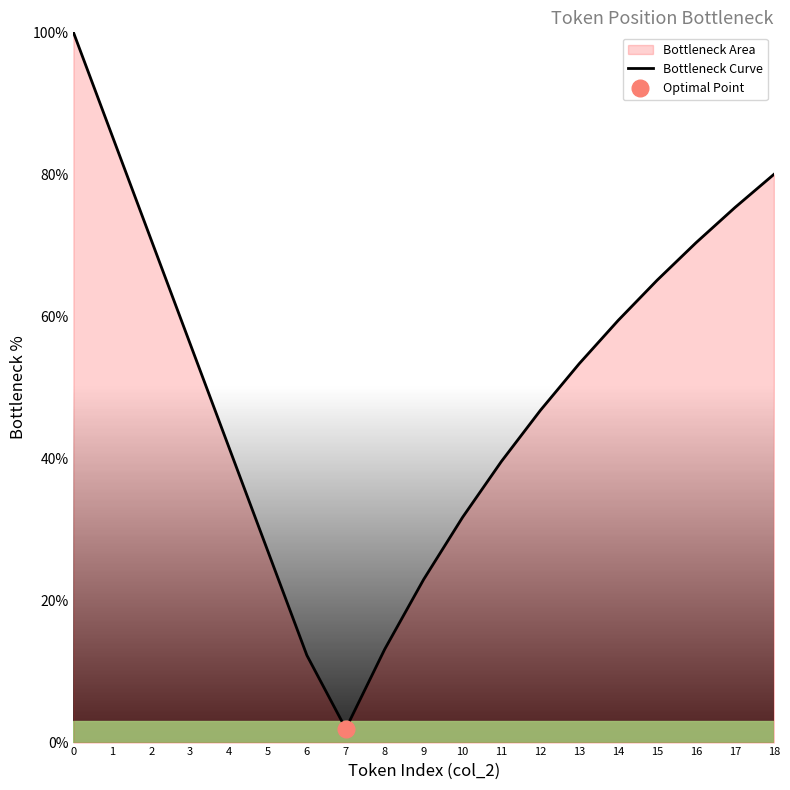

What is the difference between the values at 12 and 1?

38.6